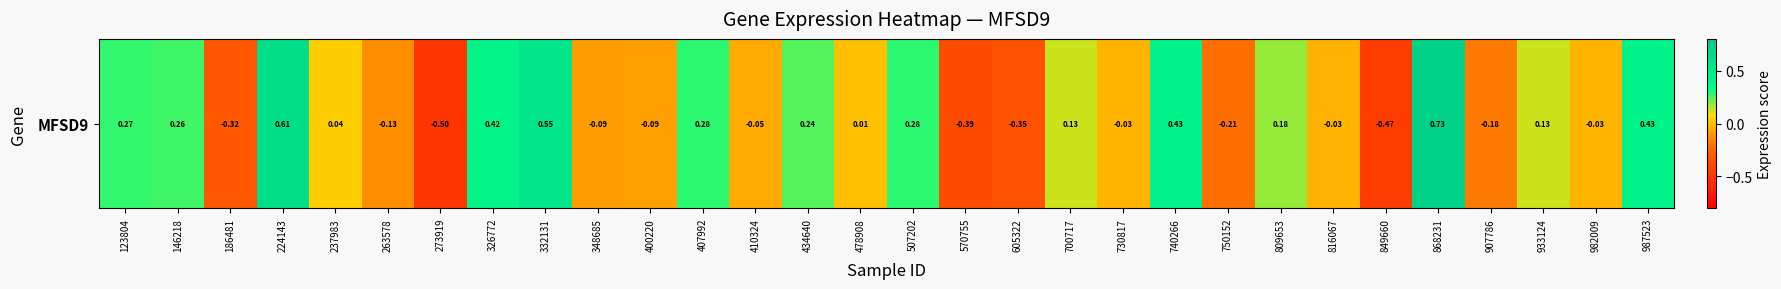

Reading left to right, list all the values displayed in this chart.

123804=0.3	146218=0.3	186481=-0.3	224143=0.6	237983=0.0	263578=-0.1	273919=-0.5	326772=0.4	332131=0.5	348685=-0.1	400220=-0.1	407992=0.3	410324=-0.1	434640=0.2	478908=0.0	507202=0.3	570755=-0.4	605322=-0.3	700717=0.1	730817=-0.0	740266=0.4	750152=-0.2	809653=0.2	816067=-0.0	849660=-0.5	868231=0.7	907786=-0.2	933124=0.1	982009=-0.0	987523=0.4